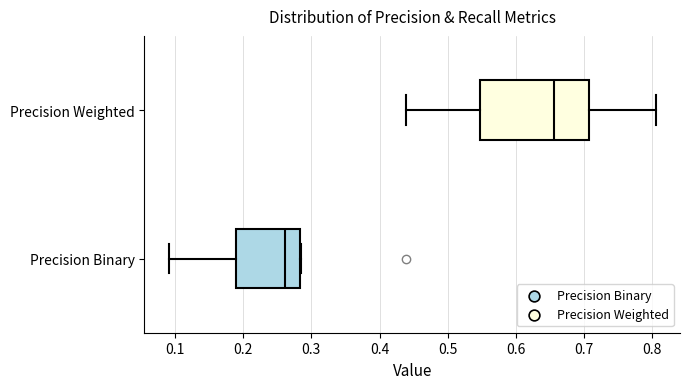

Comparing the boxes themselves (not the whiskers), which one is the widest?

Precision Weighted